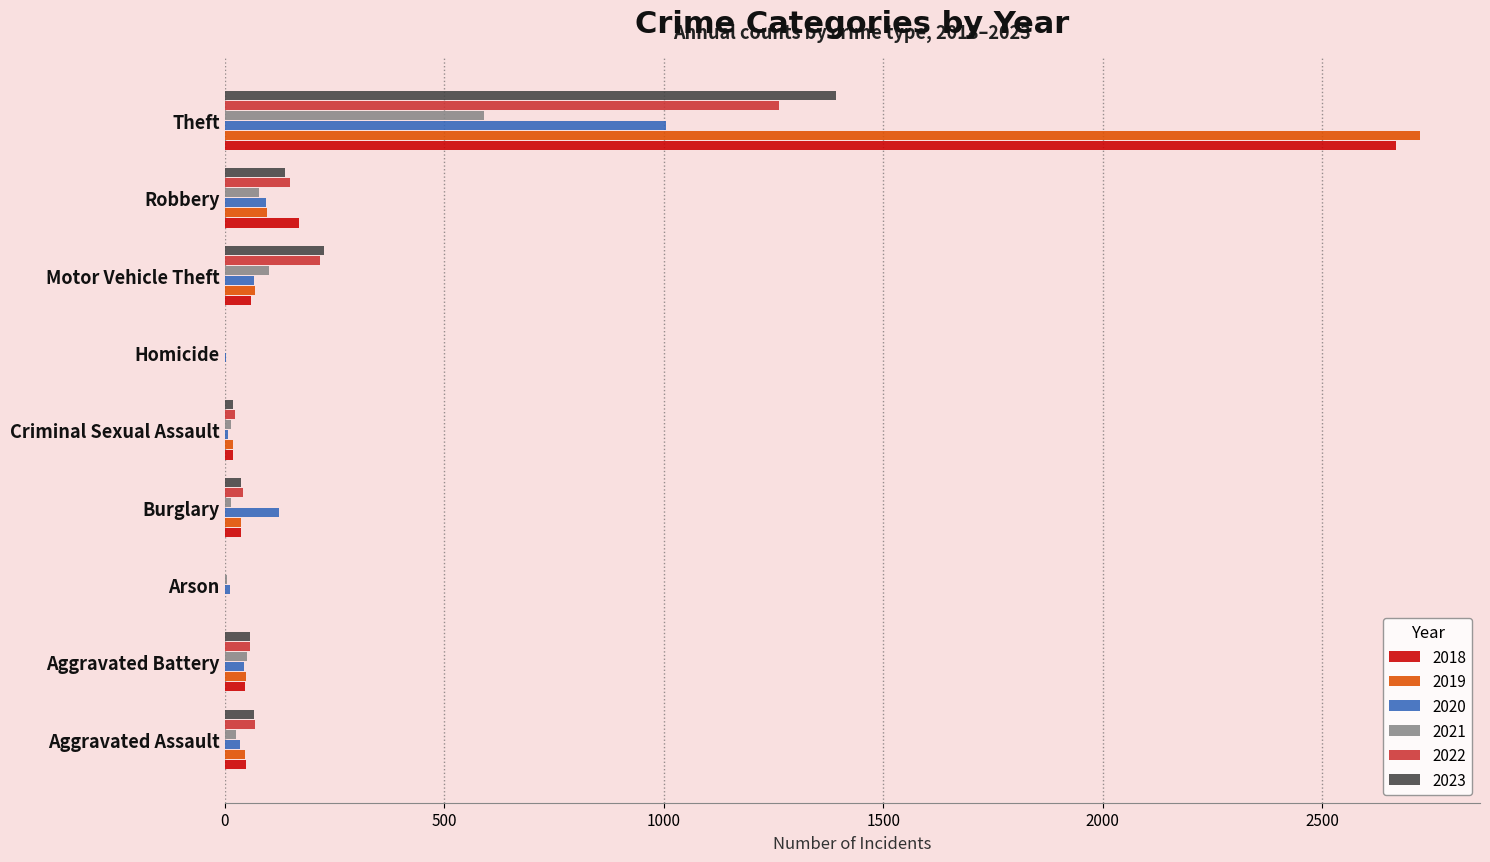

True or false: 2023 has a value of 226 at Motor Vehicle Theft.

True